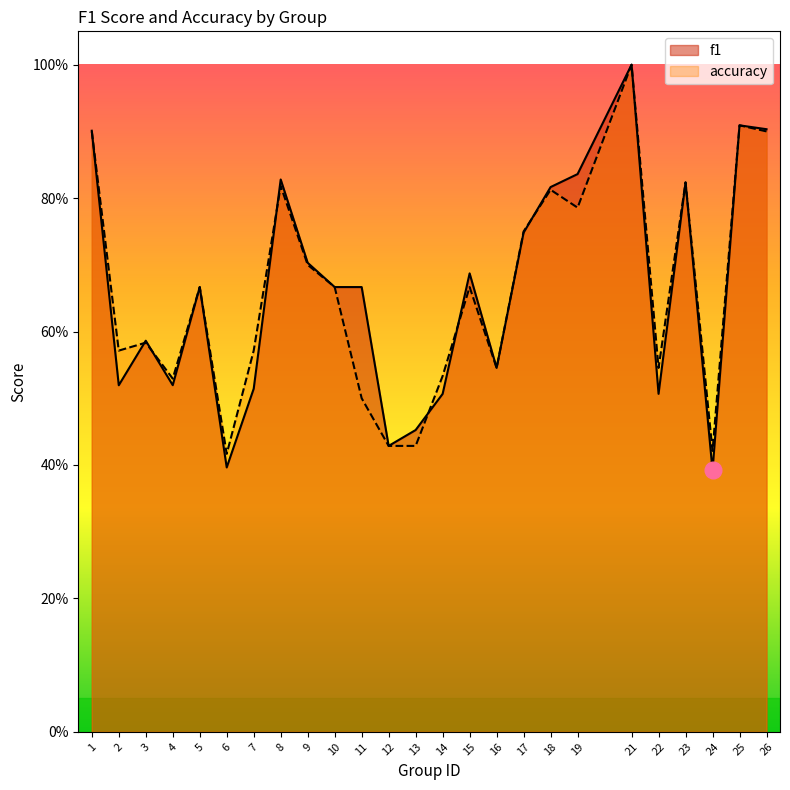

Which category has the highest value across all series?

21